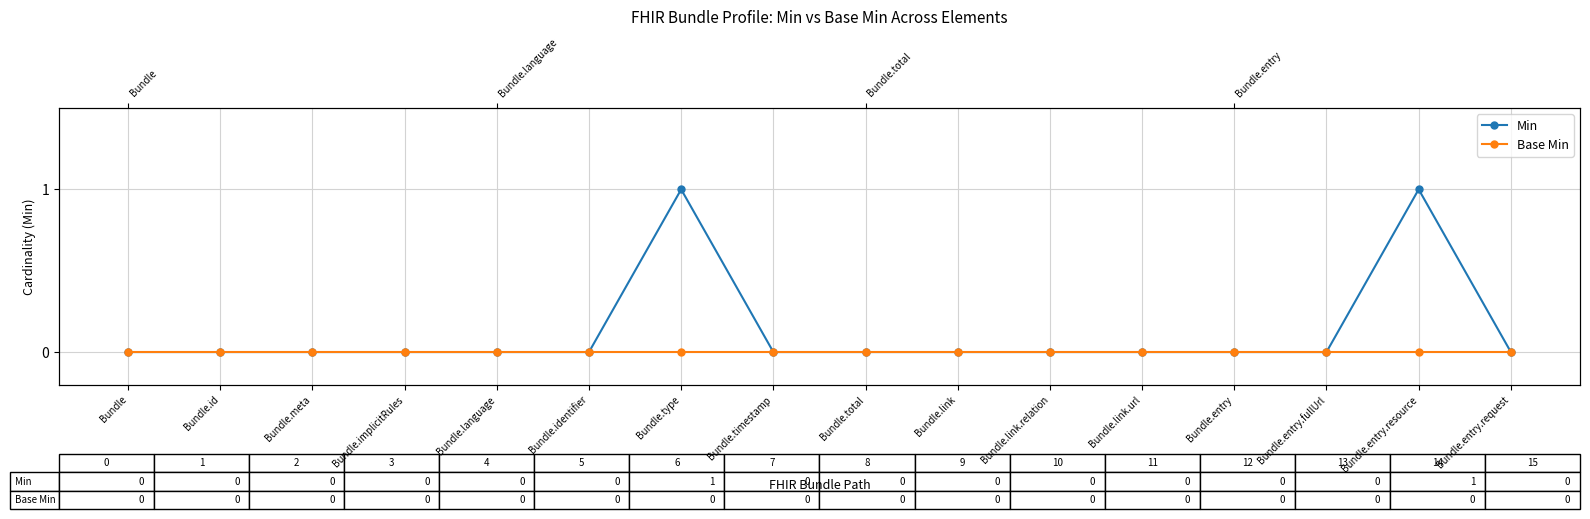

Is this an area chart (filled region under the line)?

No